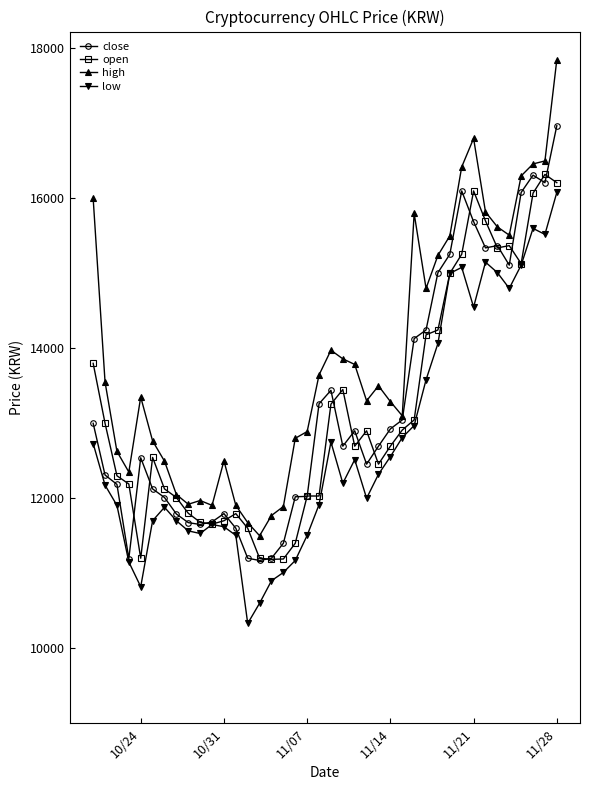

Which series has the largest range (max minus min)?

high